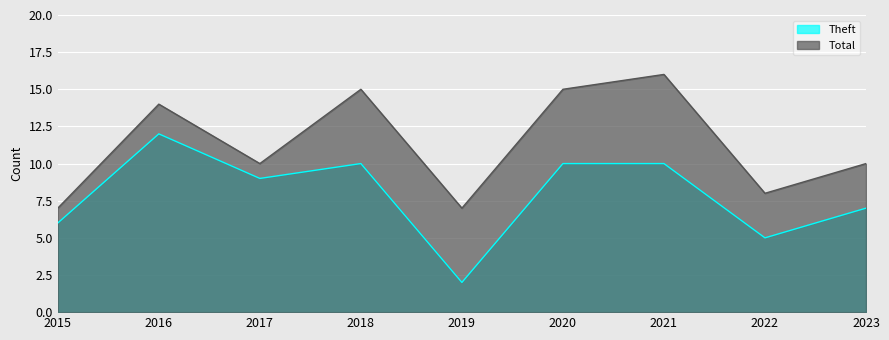

Is the value of Total at 2019 greater than the value of Theft at 2018?

No